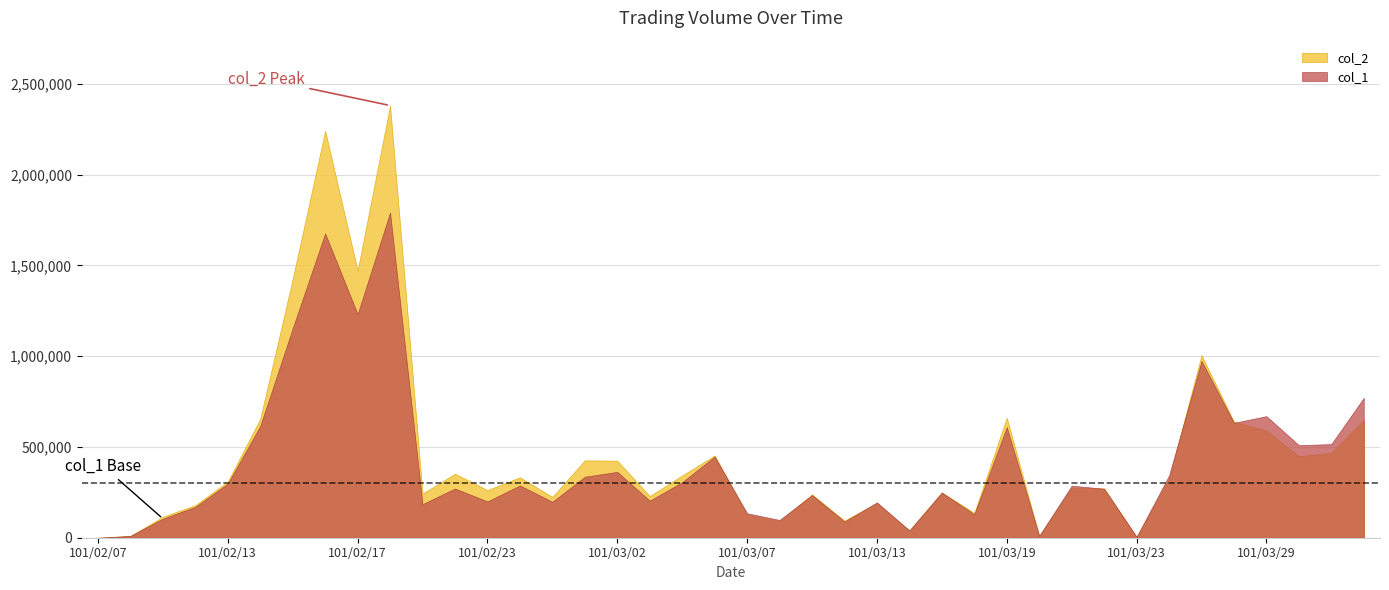

How many lines are shown in the chart?

2